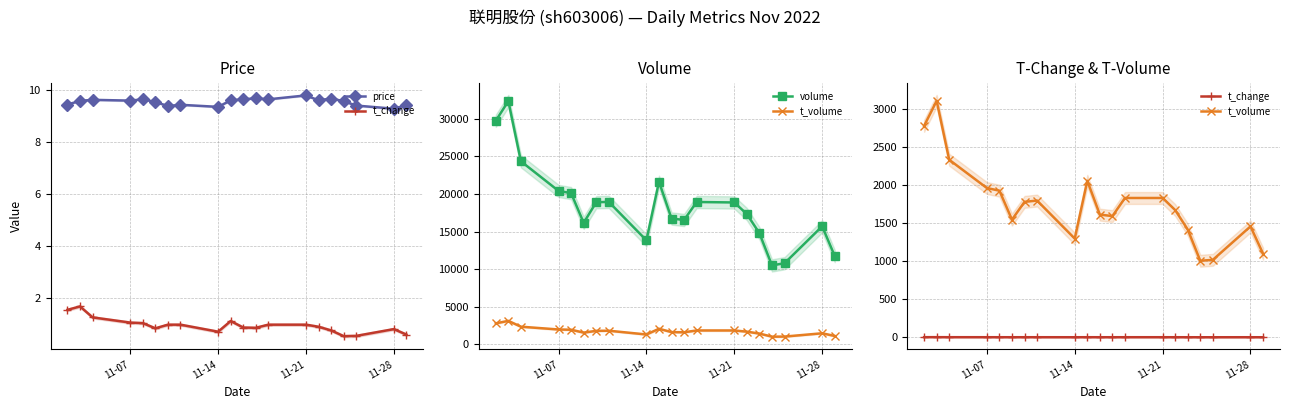

In t_change, how many points are lower than both neighbors (excluding endpoints)?

4